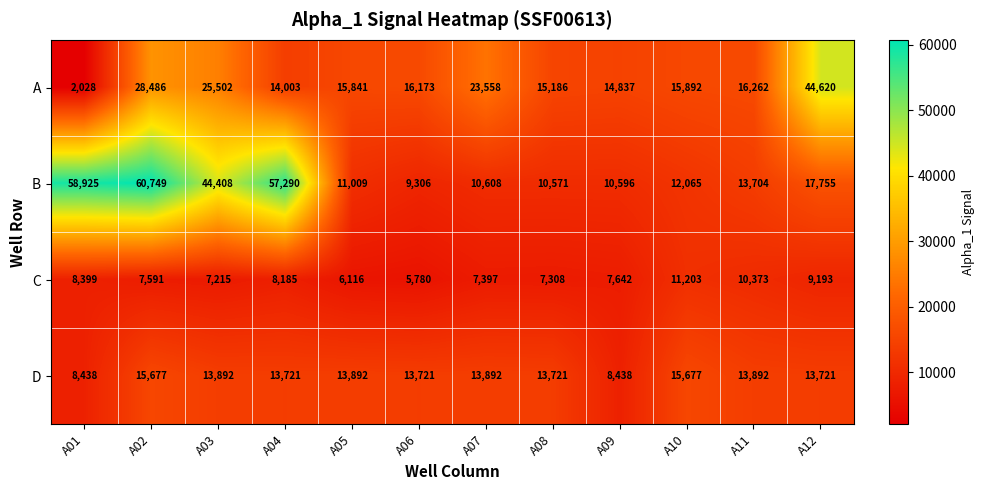

What is the spread (max minus min) of values at A10?

4689